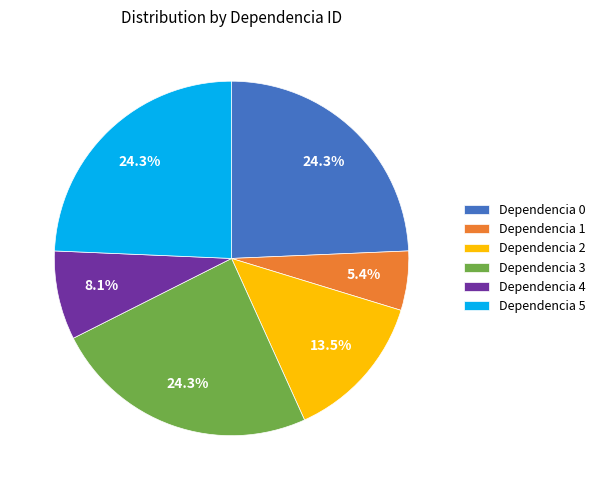

Do Dependencia 5 and Dependencia 1 together represent more than half of the pie?

No